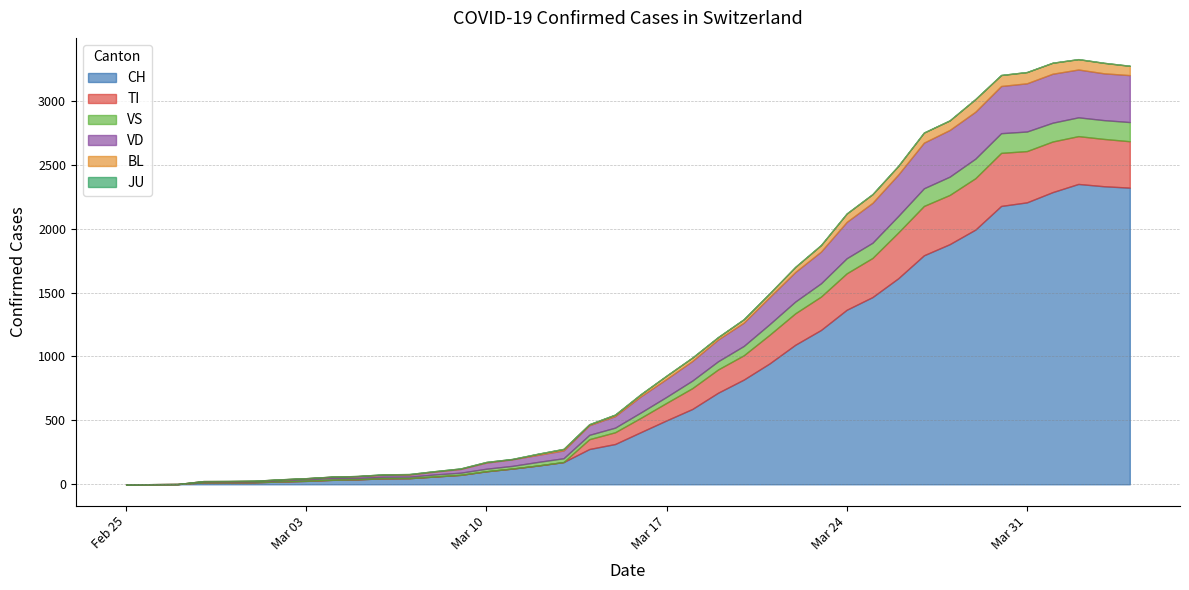

What is the sum of the VS values at 2020-03-24 and 2020-03-15?

154